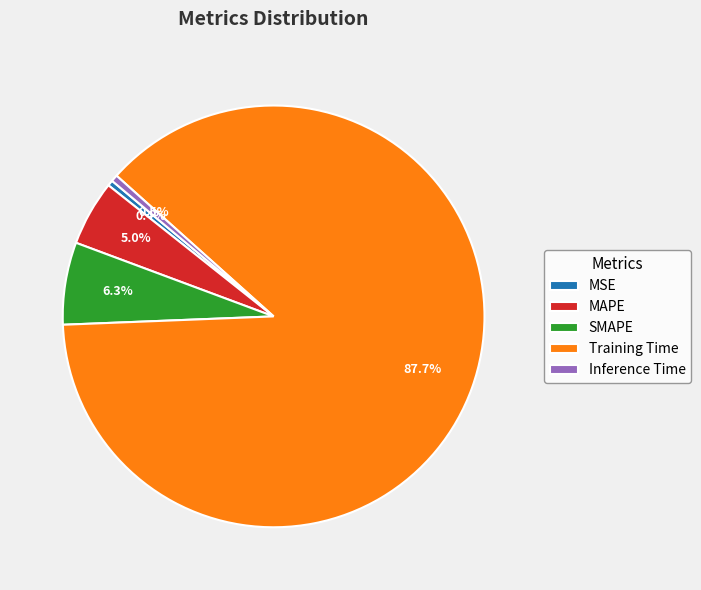

What percentage do Training Time and MSE together represent?

88.2%